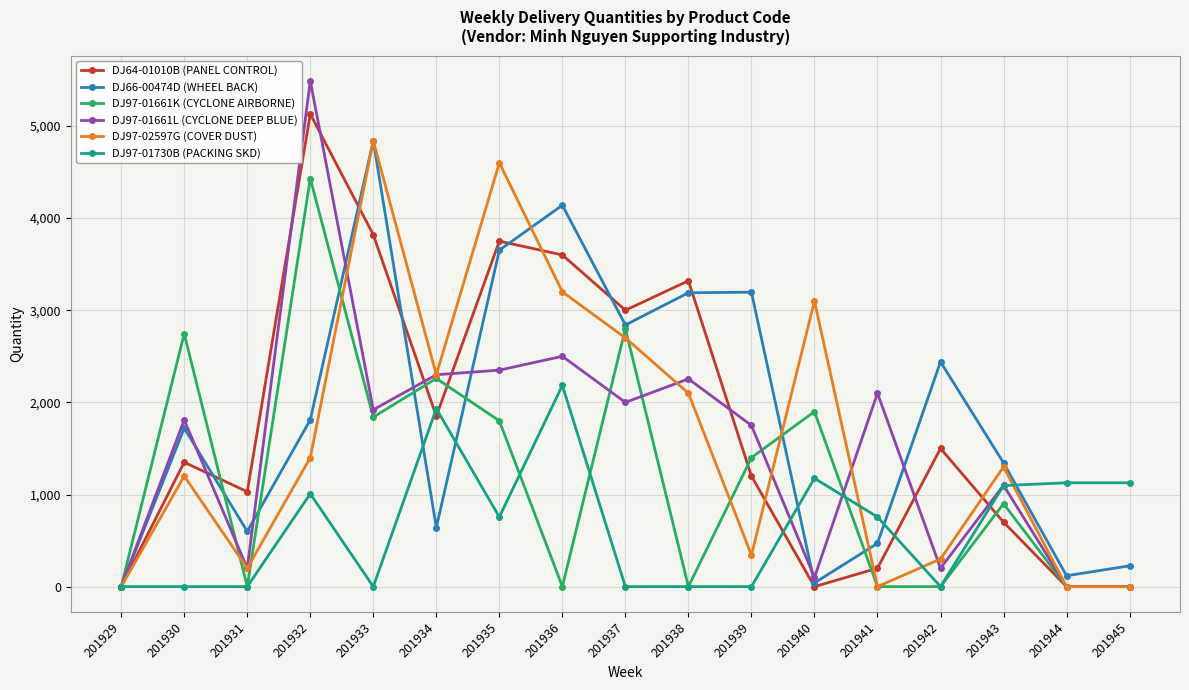

Where is DJ97-01661K (CYCLONE AIRBORNE) nearest to the value 2215?

201934